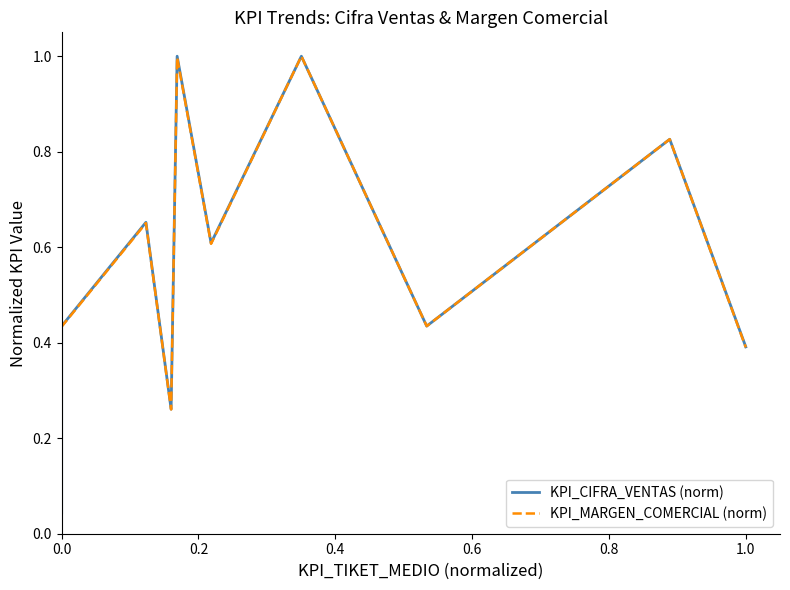

At how many categories does at least one series exceed 0?

18